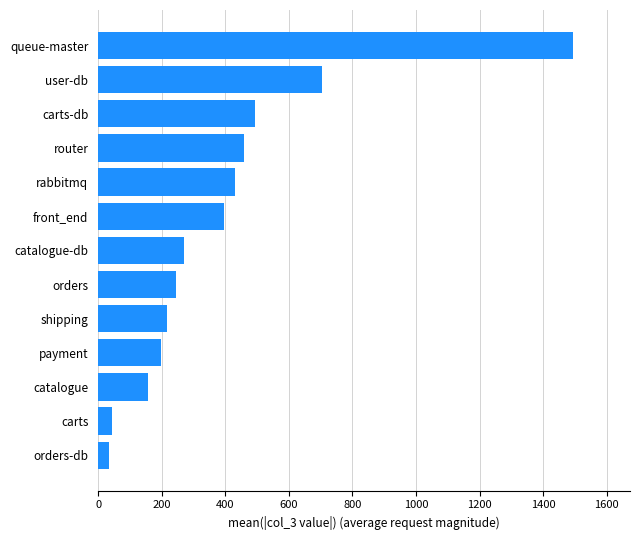

What is the maximum value shown in the chart?

1494.0